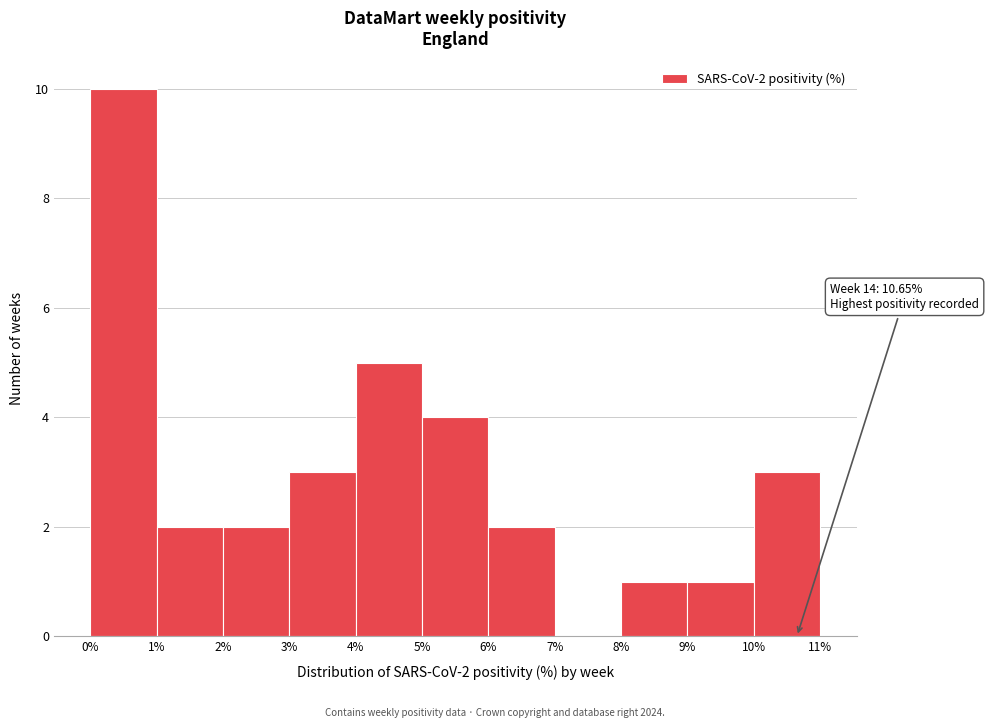

Which range on the x-axis has the tallest bar?

0% to 1%